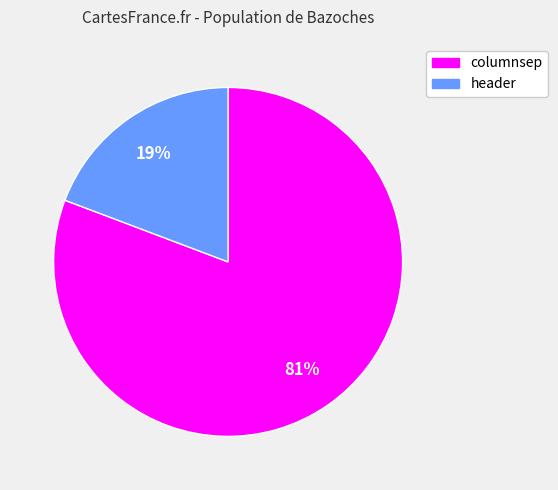

Is the sum of header and columnsep greater than half?

Yes